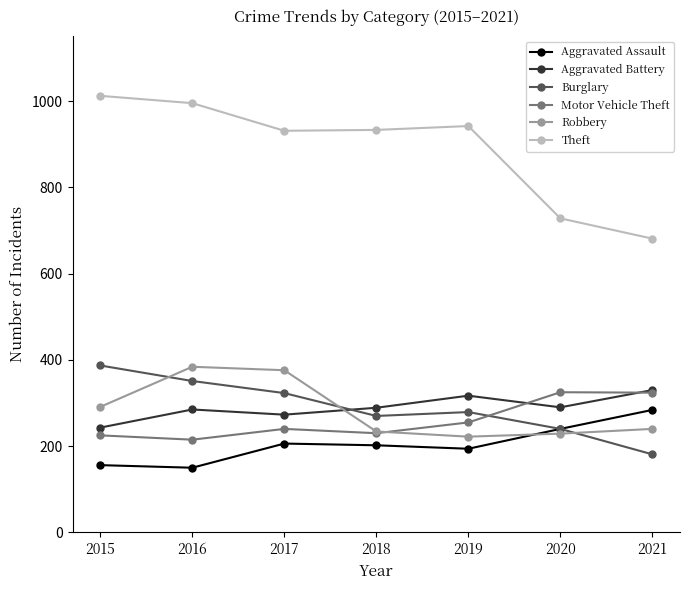

How many data points in Aggravated Battery are less than 289?

3